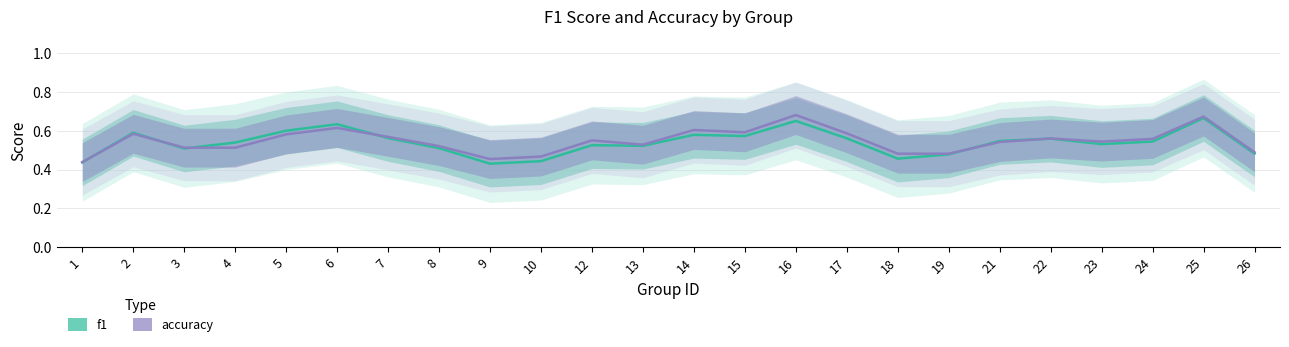

The f1 series shows 0.3 at 10. True or false?

False